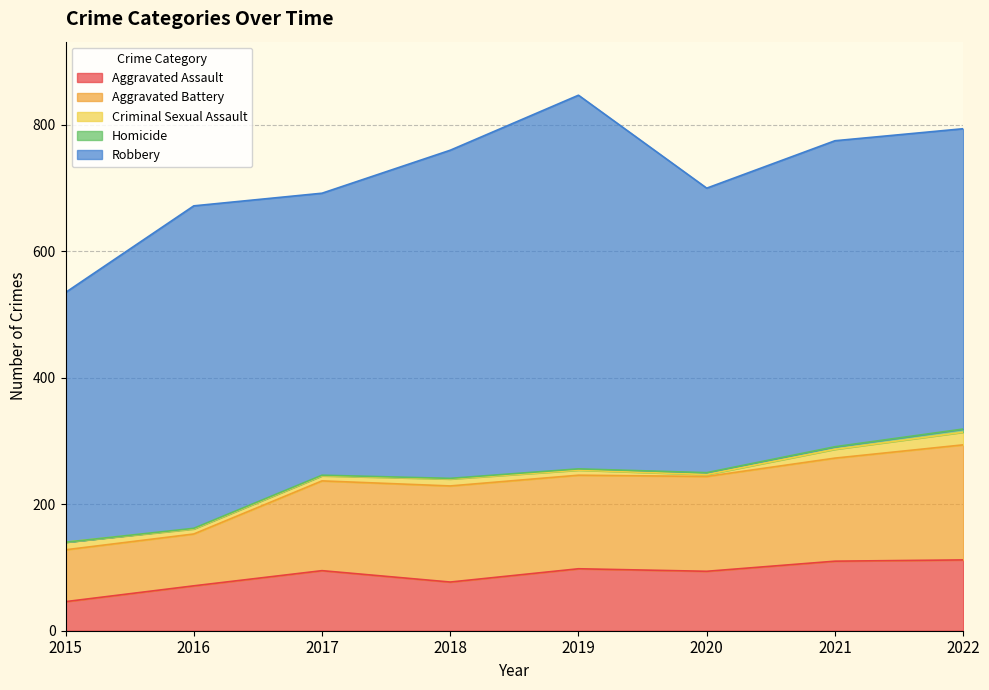

How many distinct data groups are displayed?

5